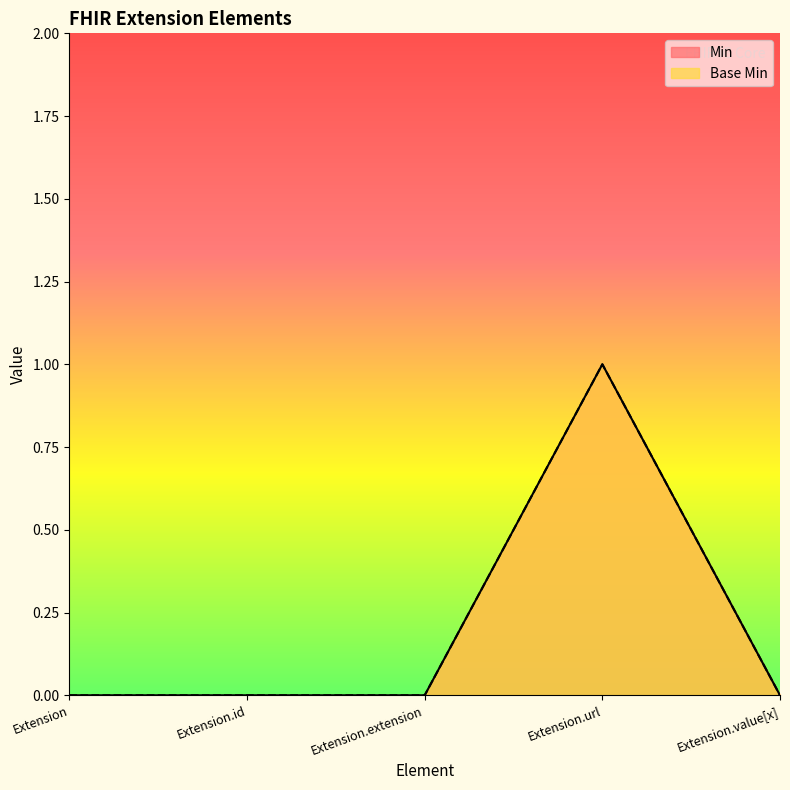

List the series in order of their peak value, lowest first.

Min, Base Min